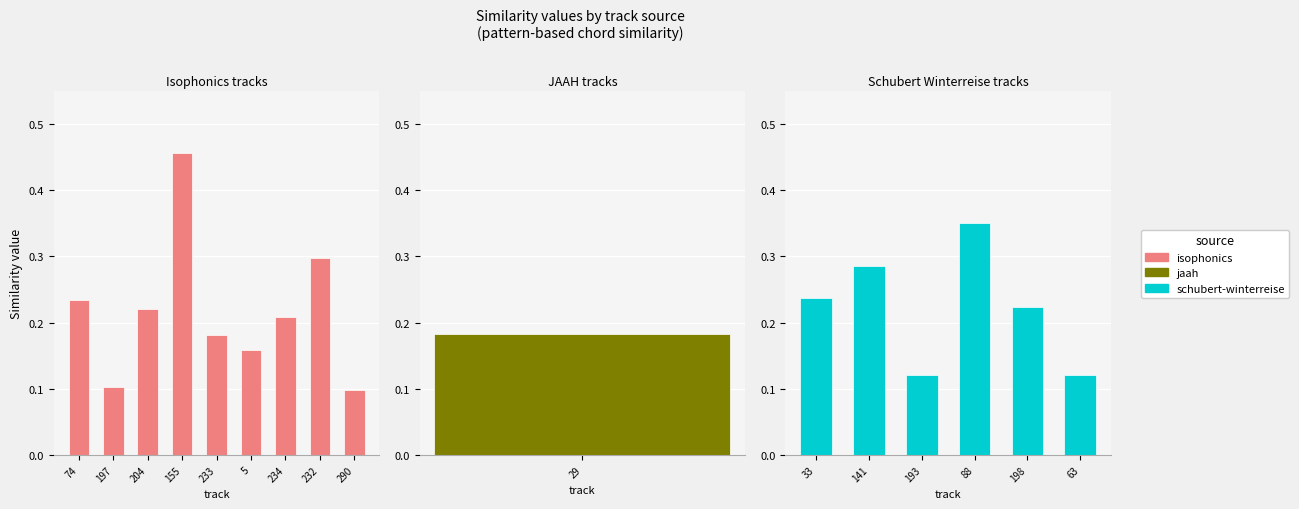

Which has a higher value, isophonics_290 or isophonics_233?

isophonics_233